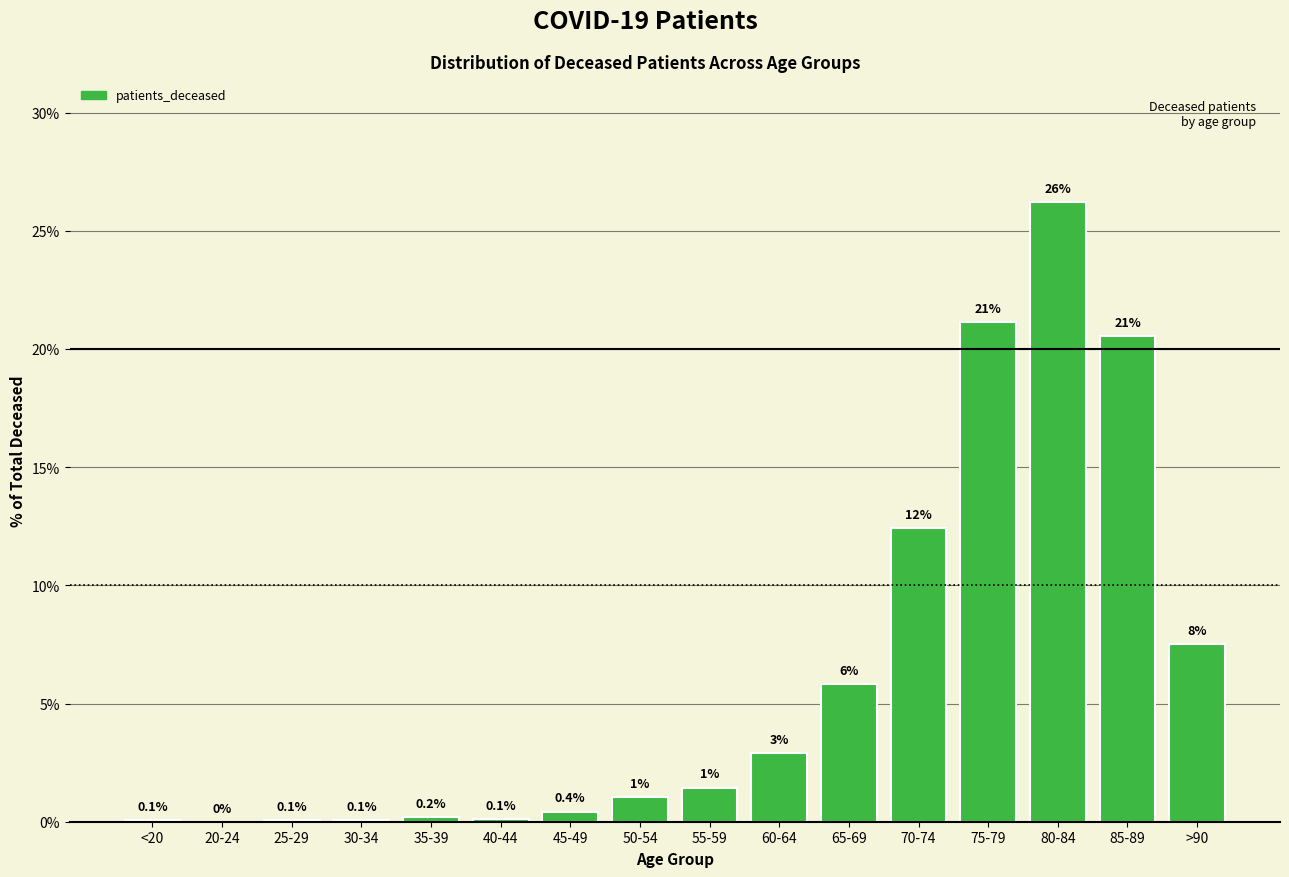

What is the sum of the values at 20-24 and 50-54?

1.0